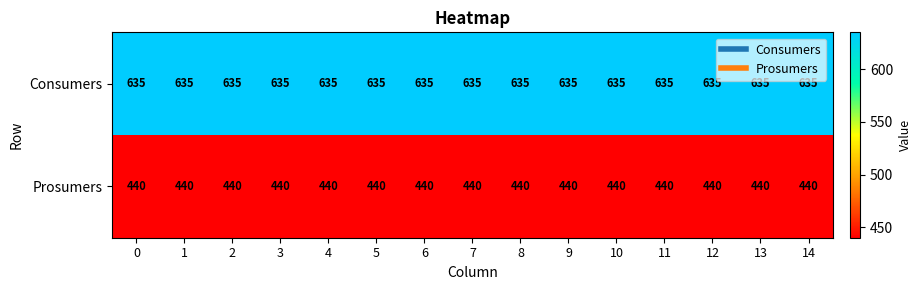

How many distinct data groups are displayed?

2